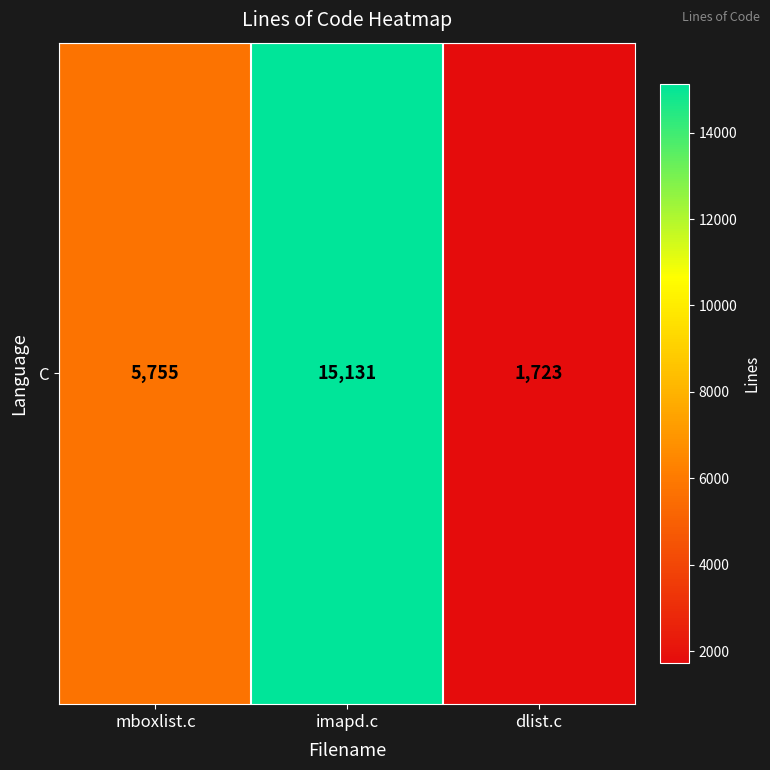

The value at imapd.c is 15131. True or false?

True